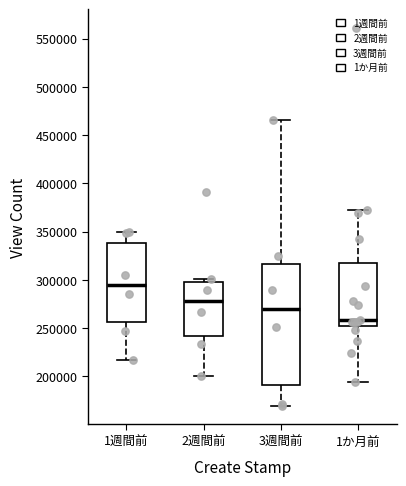

Reading left to right, read every box against the y-axis: the position of its median line, the range the box covers, and the ends of its whiskers. The values are not printed on the chart, so give them approximately, as read against the axis.

1週間前: median 295000, box 255000 to 340000, whiskers 215000 to 350000
2週間前: median 280000, box 240000 to 300000, whiskers 200000 to 300000 (just above the box's upper edge)
3週間前: median 270000, box 190000 to 315000, whiskers 170000 to 465000
1か月前: median 260000, box 250000 to 320000, whiskers 195000 to 370000